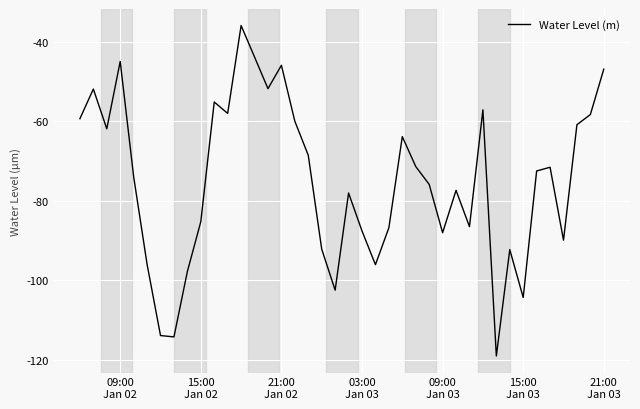

What is the minimum value shown in the chart?

-119.0